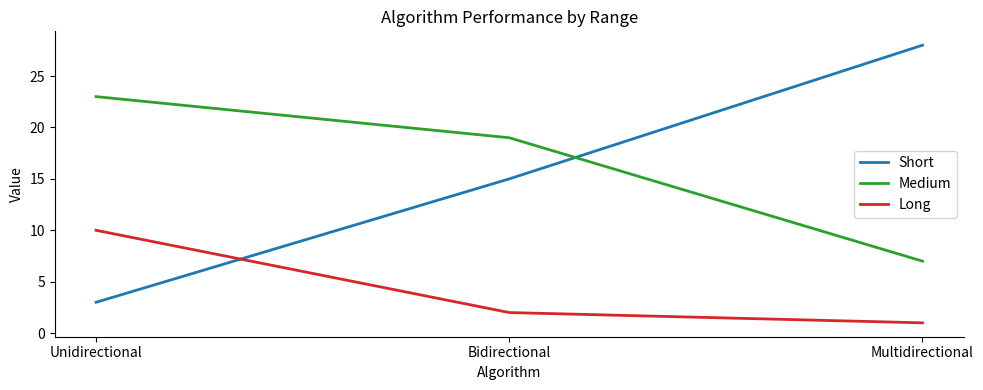

What position from the left is Unidirectional?

1